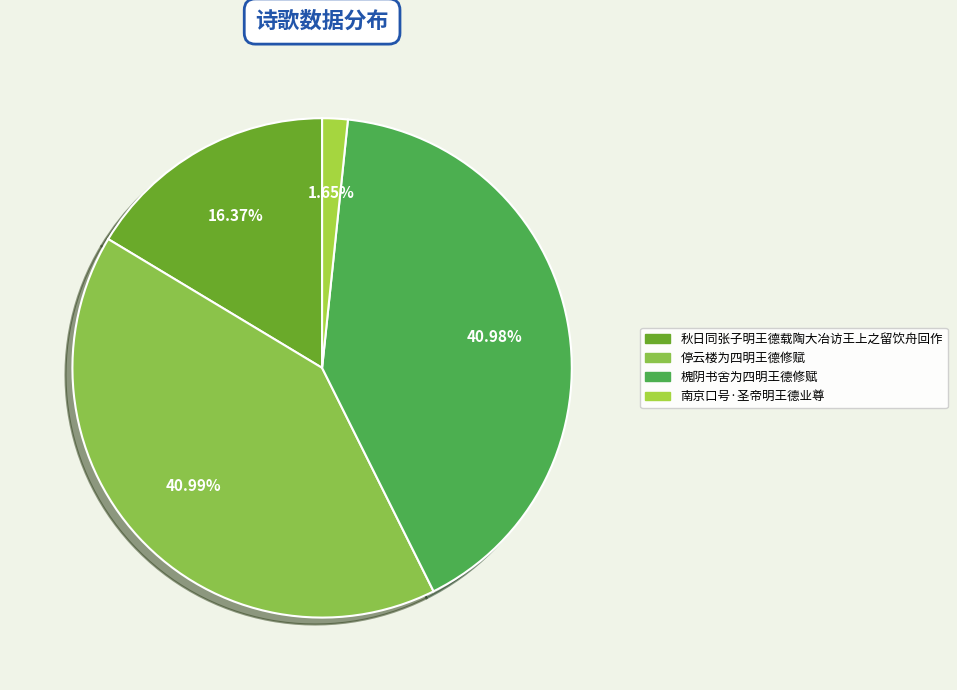

Count the number of slices in the pie.

4